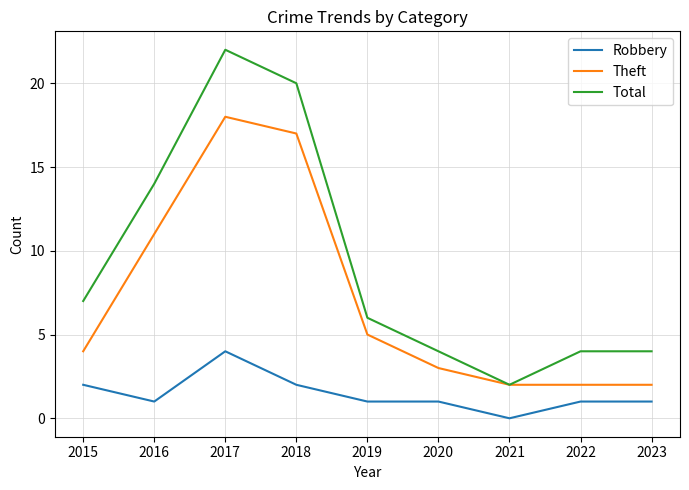

Rank the series by their maximum value, from highest to lowest.

Total, Theft, Robbery